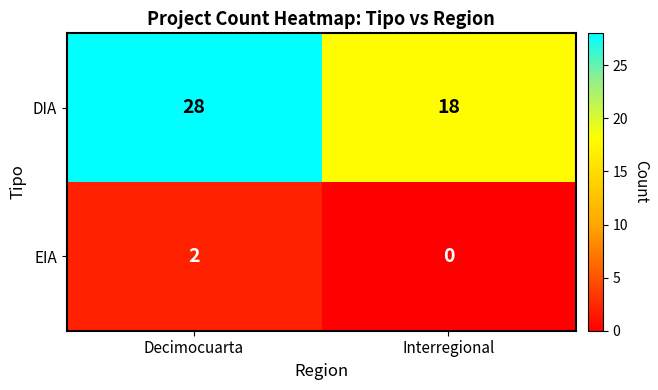

At which category does the chart reach its peak across all series?

Decimocuarta